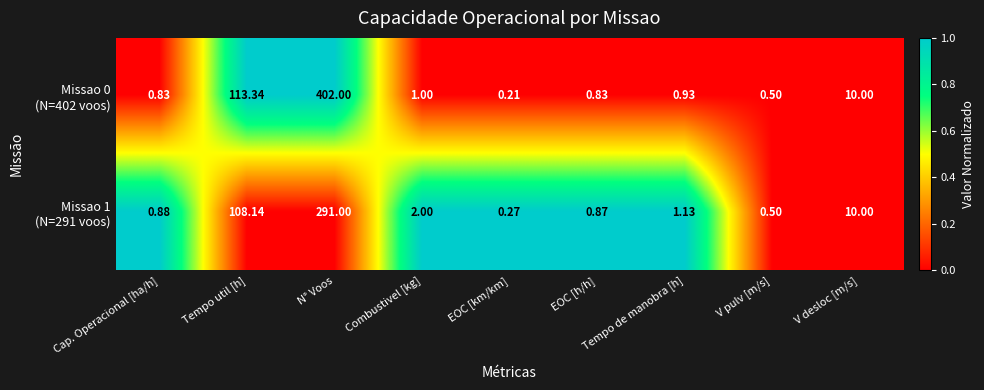

How many series are shown in this chart?

2